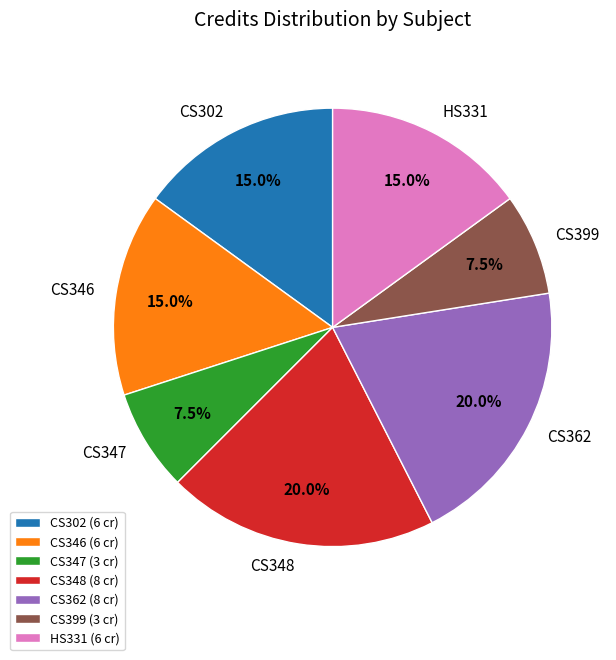

Between CS399 and CS348, which is larger?

CS348